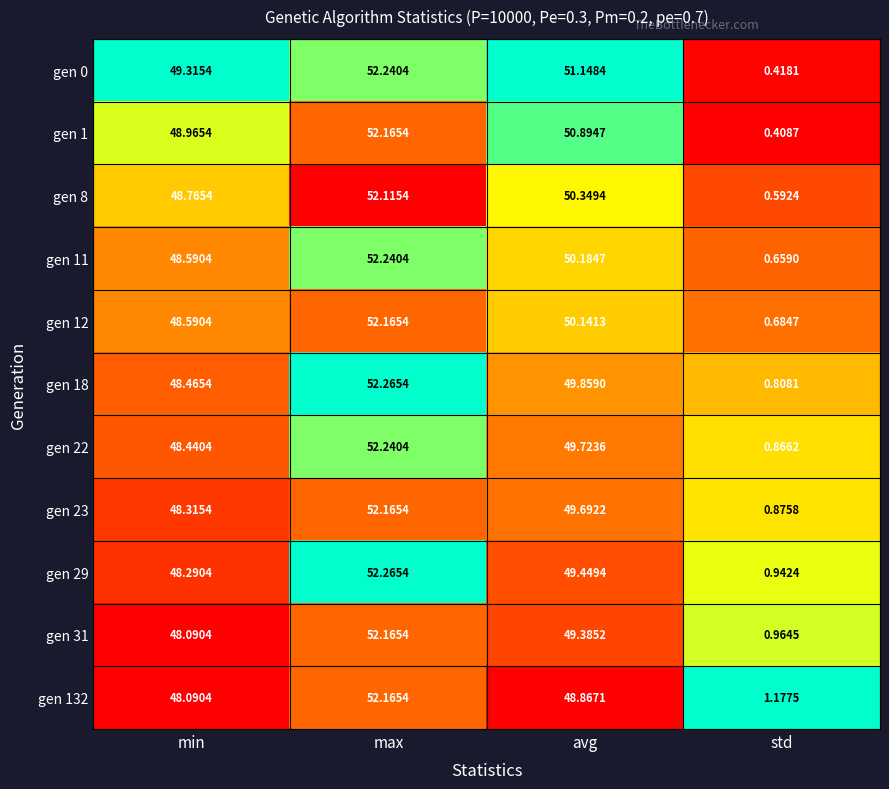

Which series has the largest range (max minus min)?

gen 0